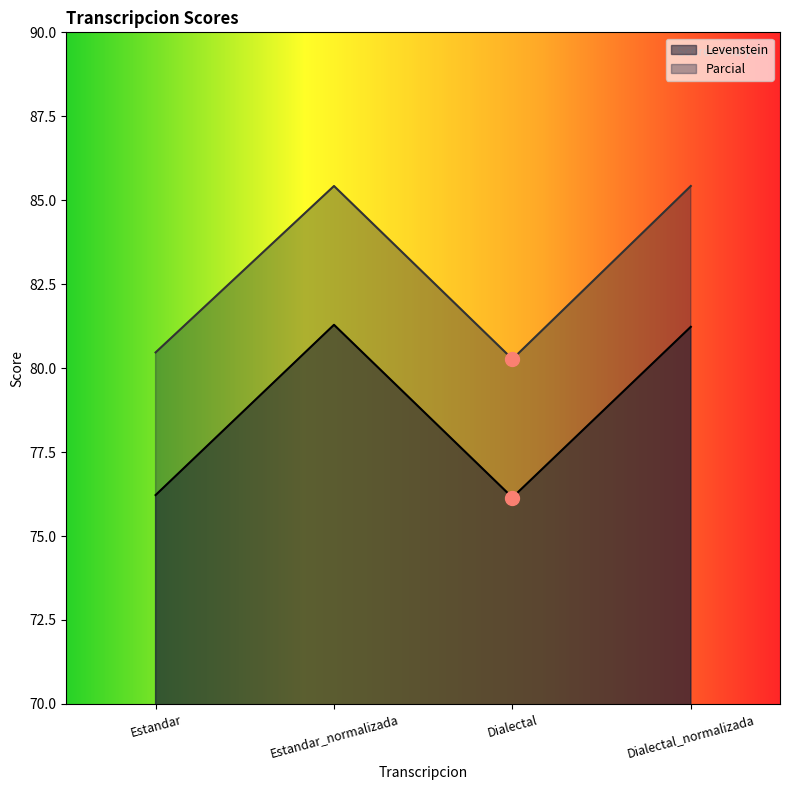

List the series in order of their peak value, highest first.

Parcial, Levenstein